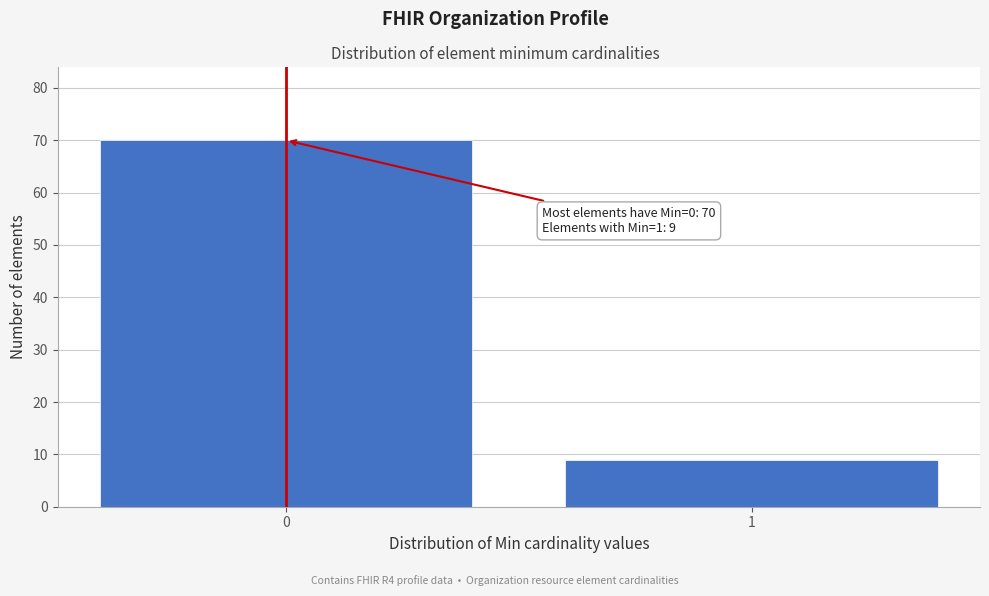

Reading left to right, what are all the values shown in this chart?

0=70	1=9